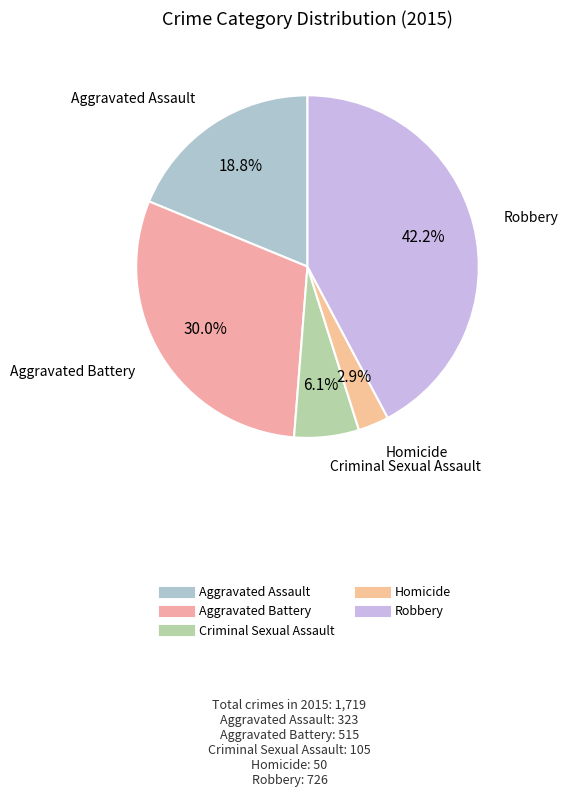

How many segments does this pie chart have?

5